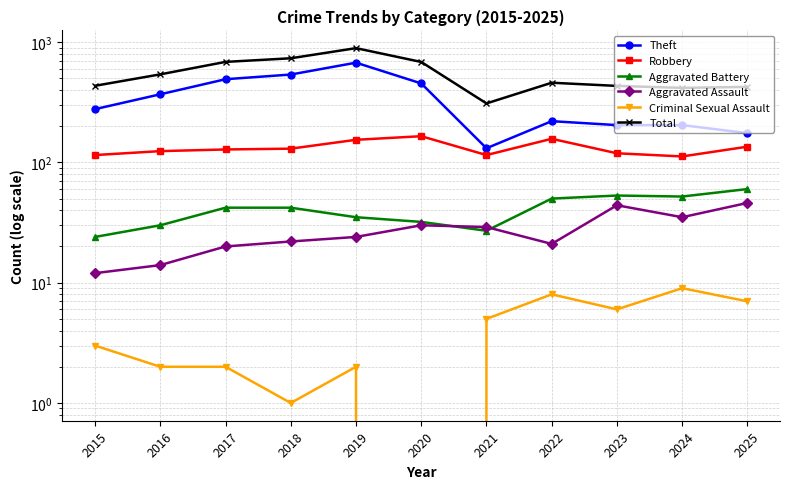

List the series in order of their peak value, highest first.

Total, Theft, Robbery, Aggravated Battery, Aggravated Assault, Criminal Sexual Assault